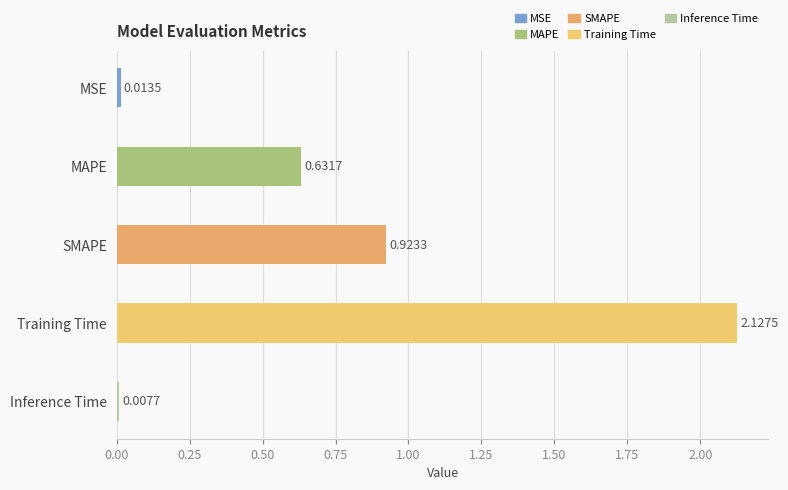

Between SMAPE and Training Time, which is larger?

Training Time